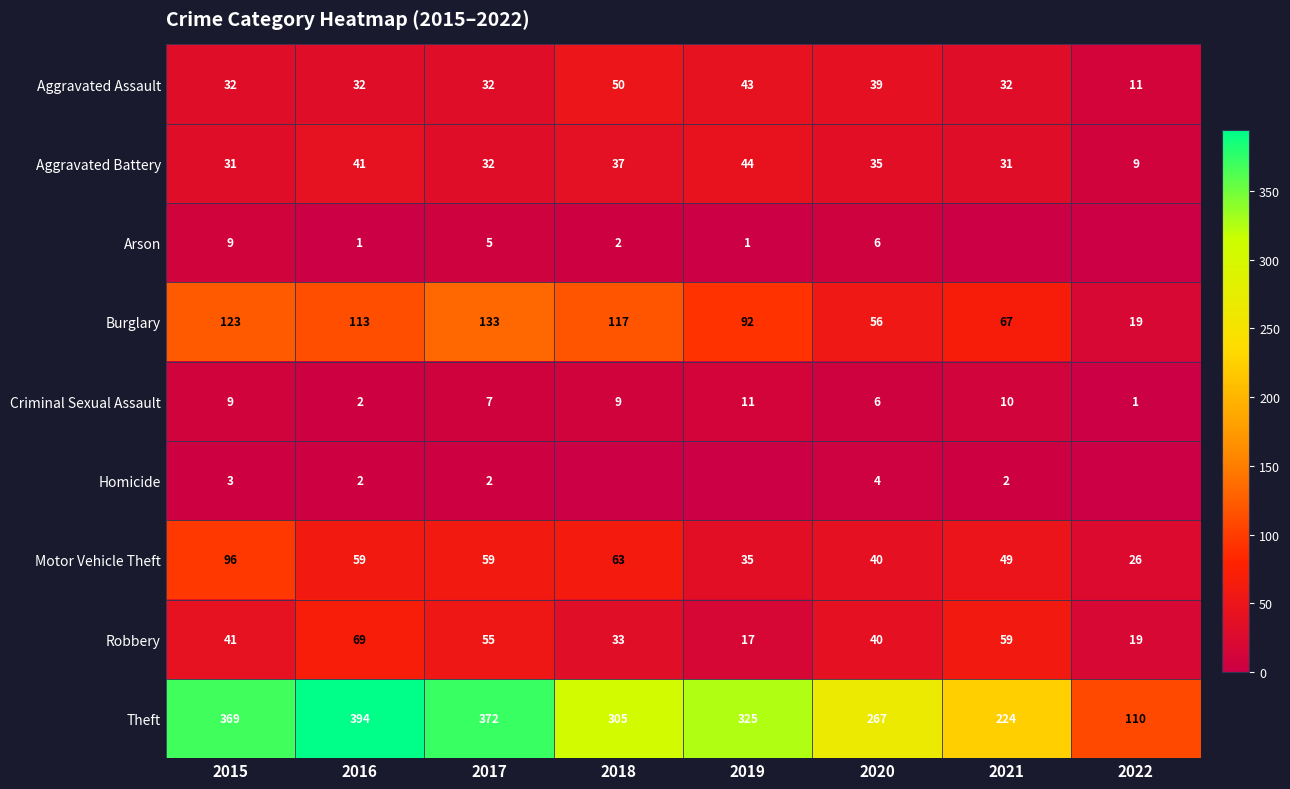

What is the spread (max minus min) of values at 2017?

370